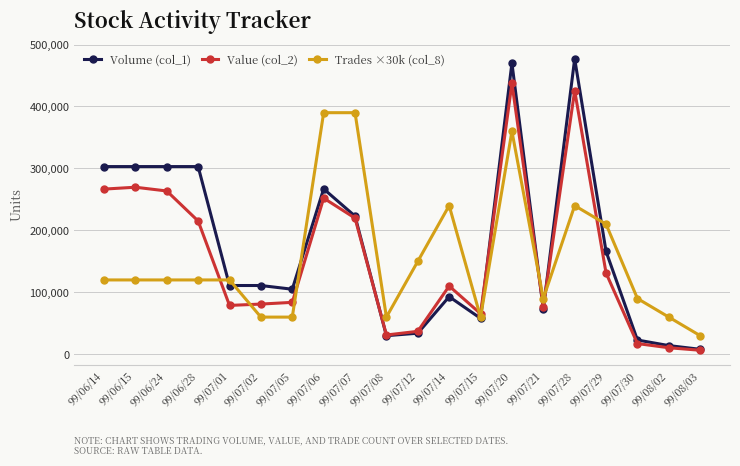

True or false: Value (col_2) and Volume (col_1) cross at least once.

True